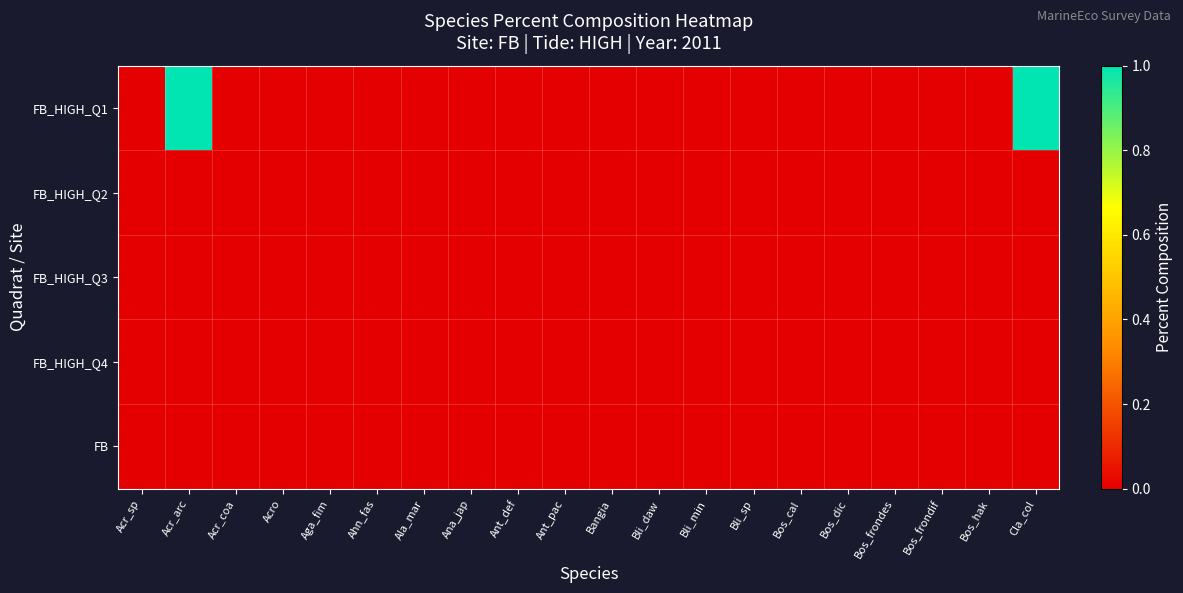

At how many categories does at least one series exceed 0?

2